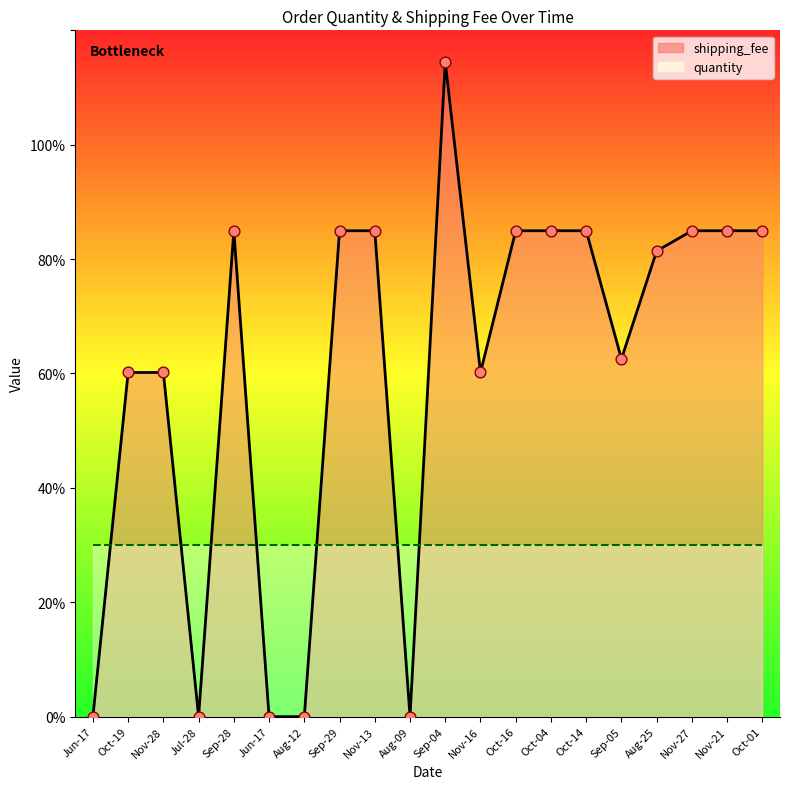

What is the ratio of the value at Nov-21 to the value at Oct-04?

1.0